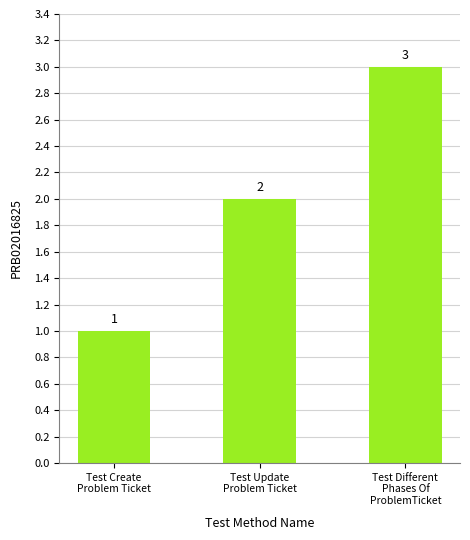

At which label is the value closest to 2?

Test Update
Problem Ticket